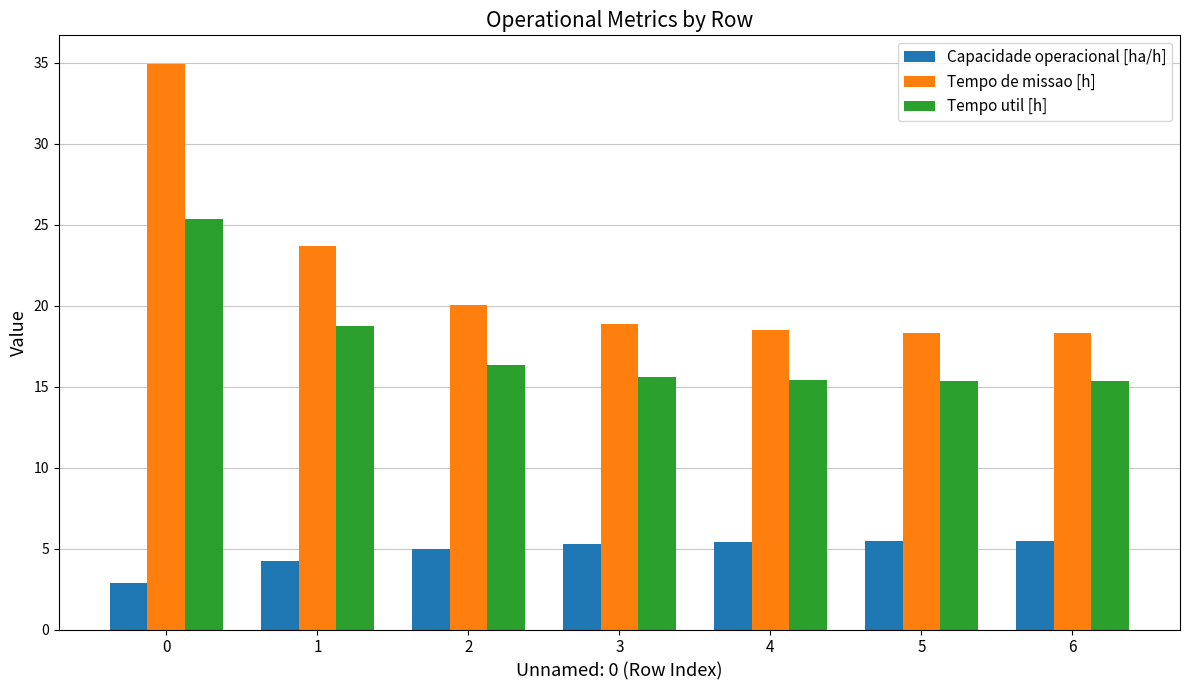

What is the sum of all Capacidade operacional [ha/h] values?

33.7